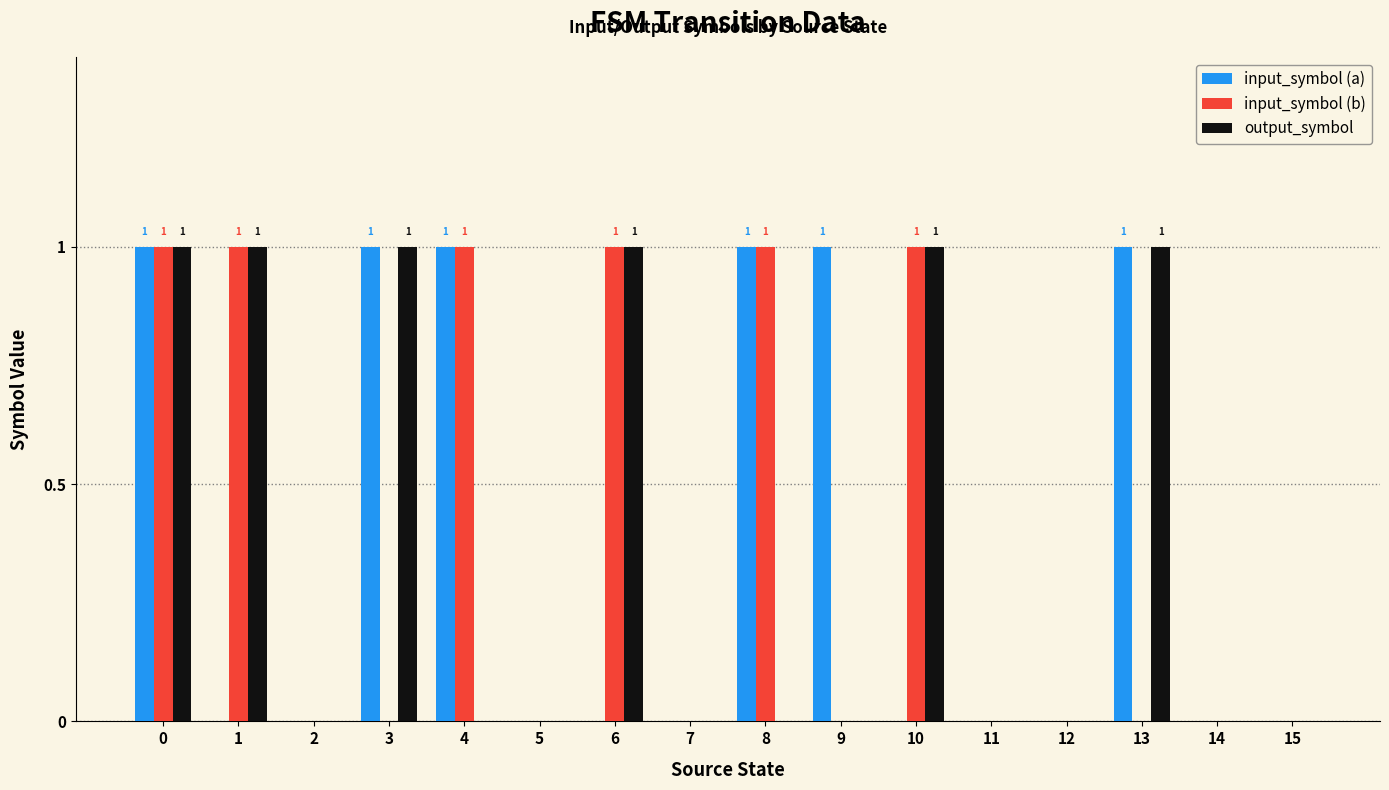

What is the maximum value for output_symbol?

1